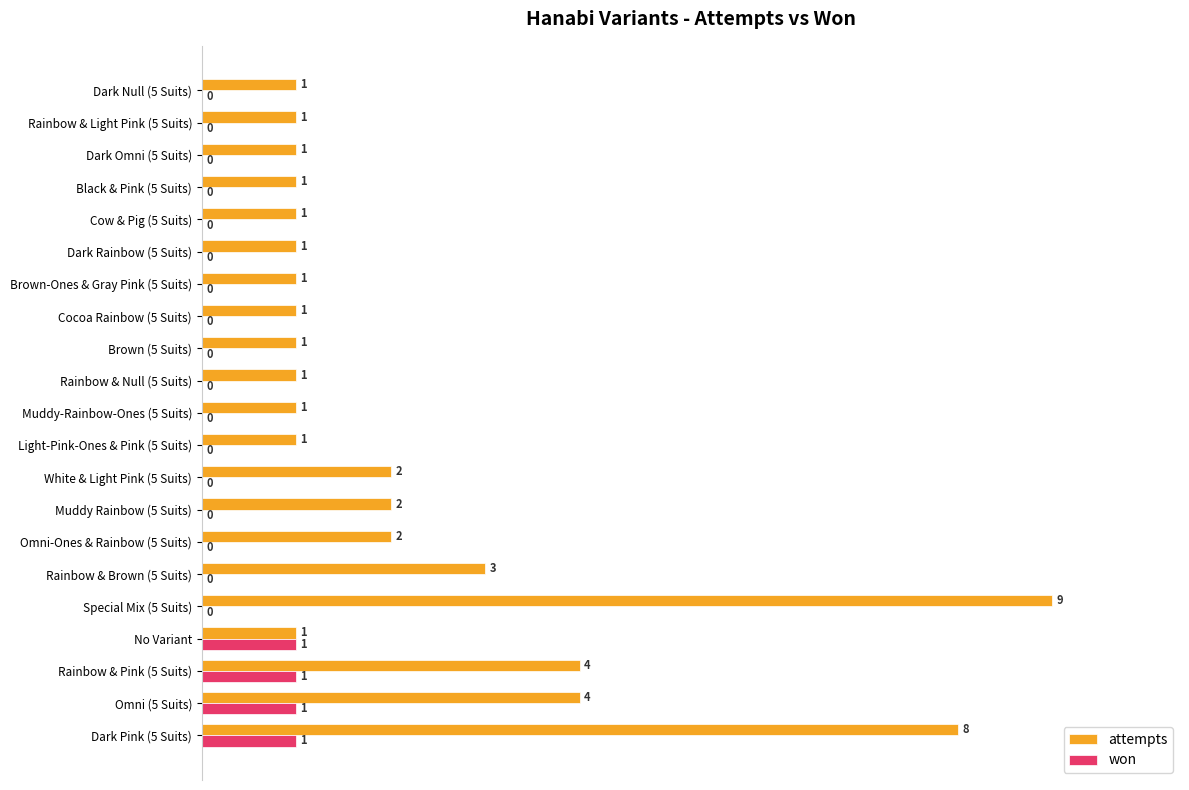

What are all the series names shown in the legend?

attempts, won